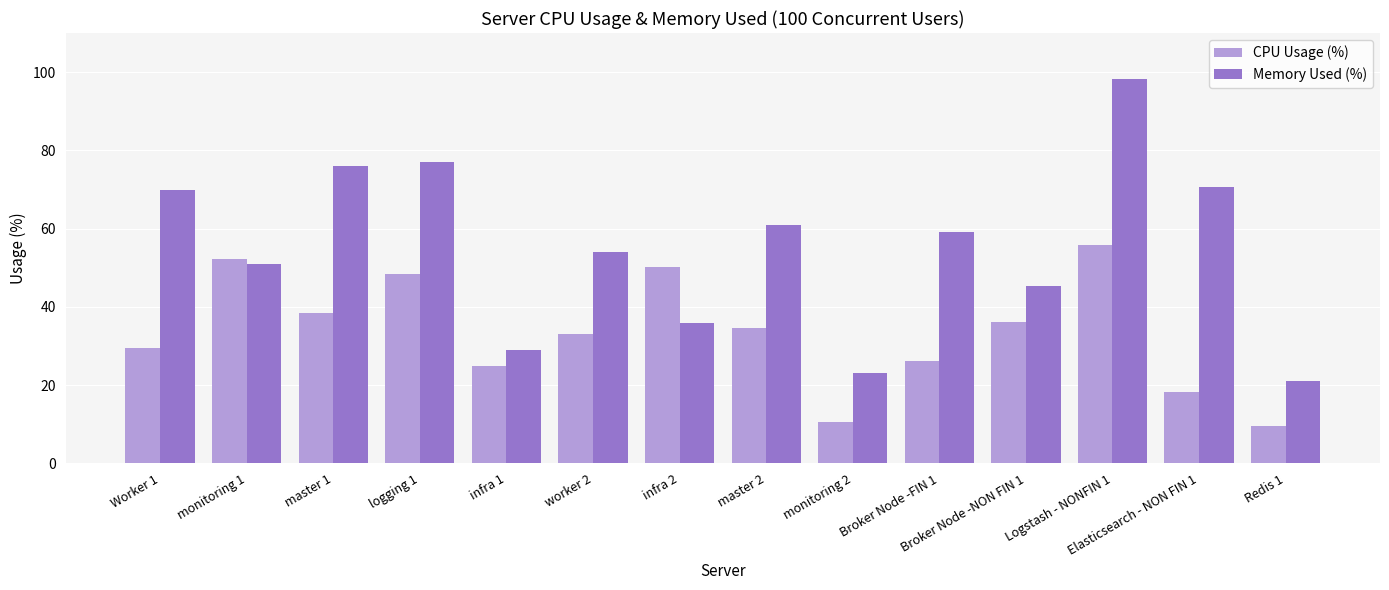

What is the lowest value of the CPU Usage (%) series?

9.7